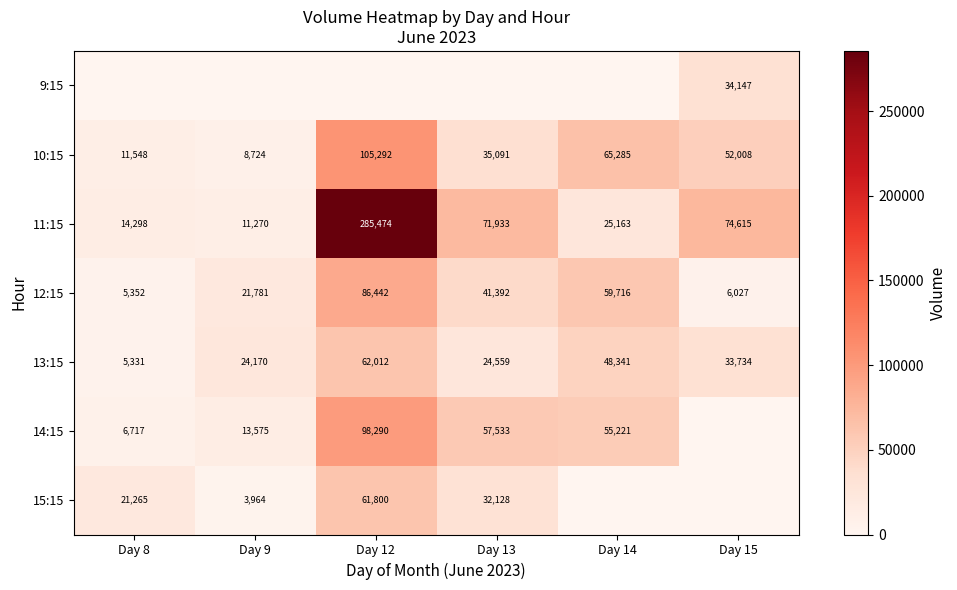

How many data points does each series have?

6